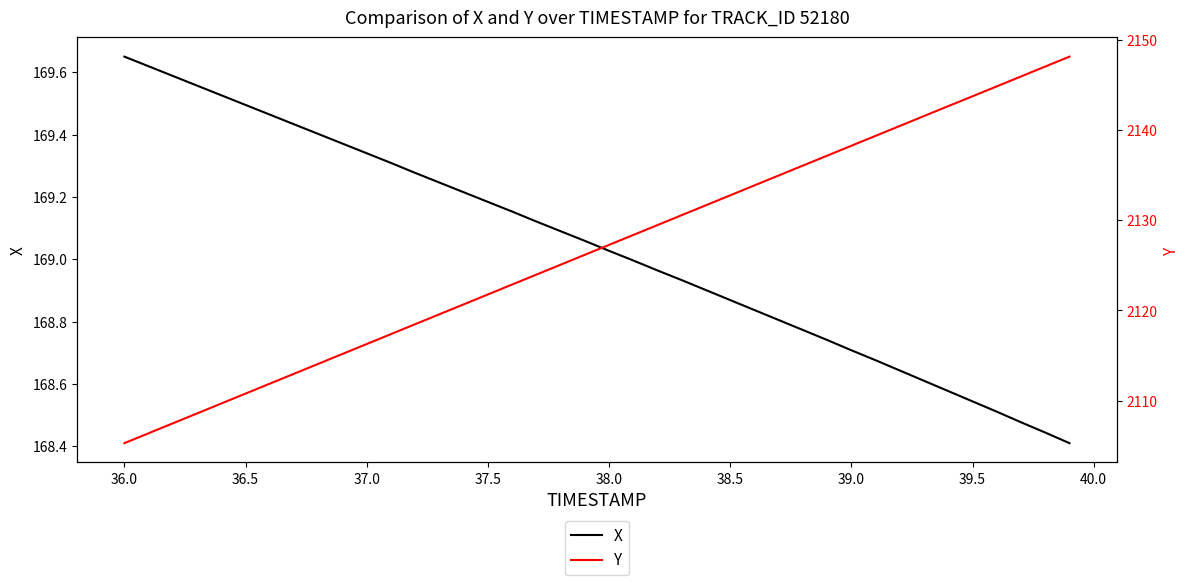

How many lines are shown in the chart?

2